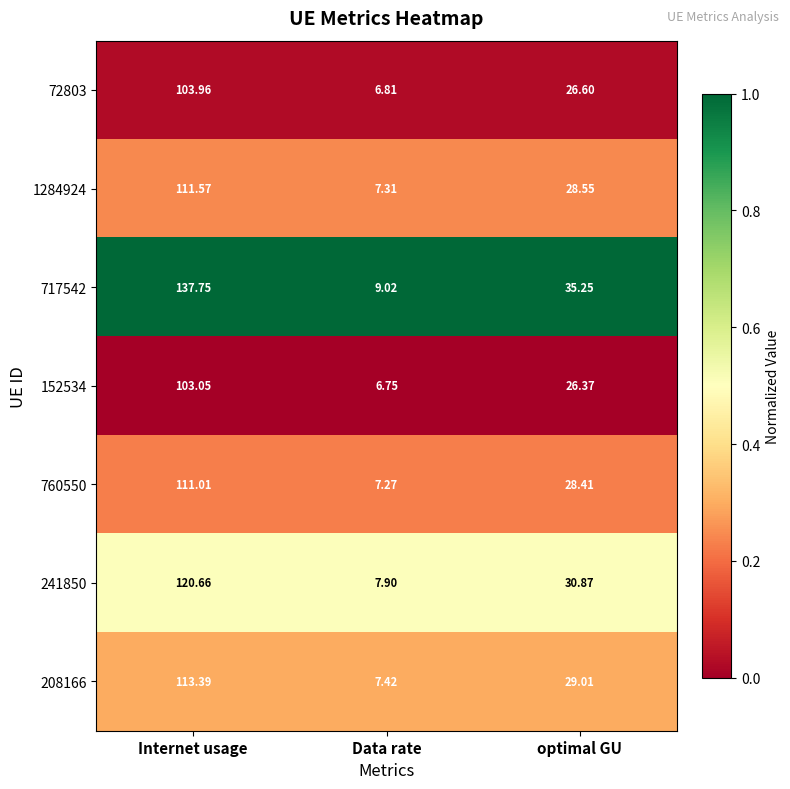

List the series in order of their peak value, highest first.

717542, 241850, 208166, 1284924, 760550, 72803, 152534